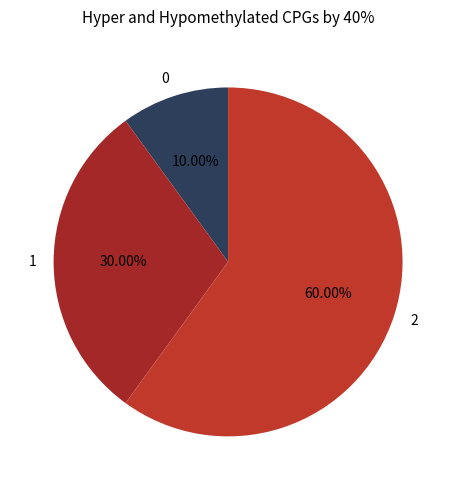

How many slices are in this pie chart?

3